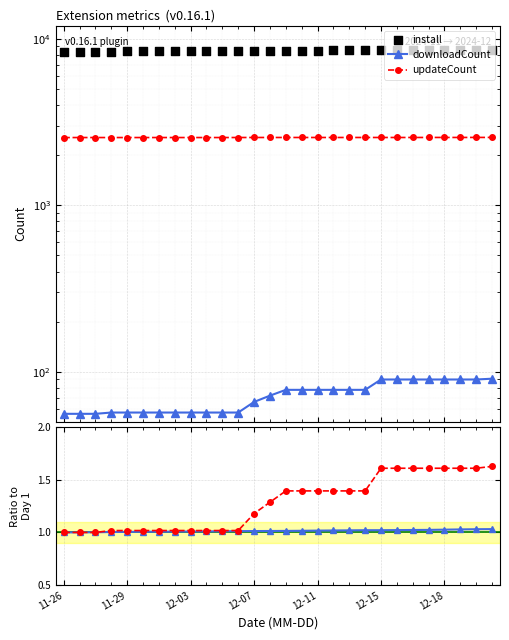

Which series contains the lowest Y value?

install / install[0]